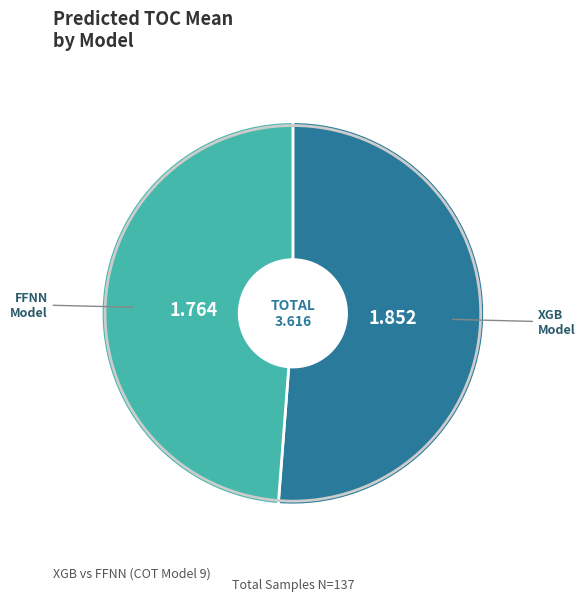

Count the number of slices in the pie.

2